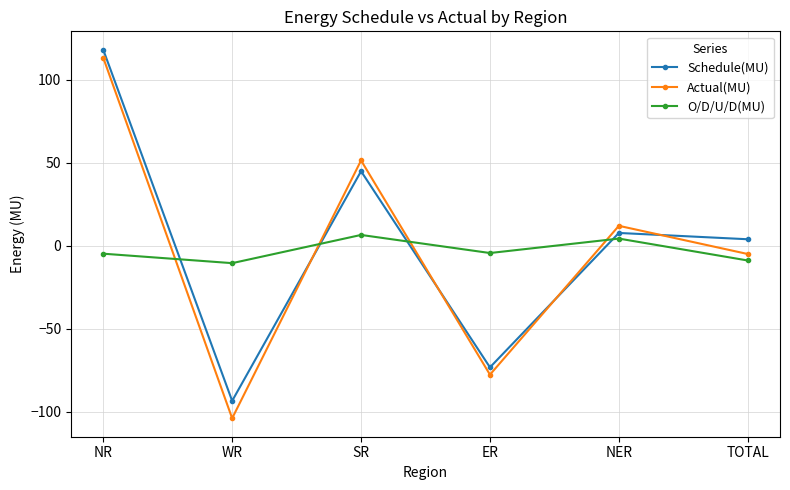

What is the approximate value of Actual(MU) at SR?

51.4